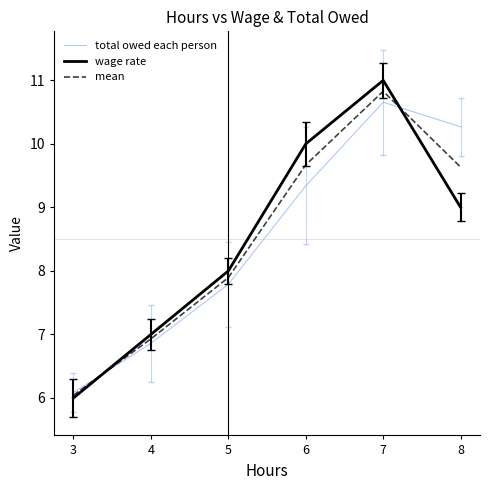

How many values in the total owed each person series exceed 9?

3